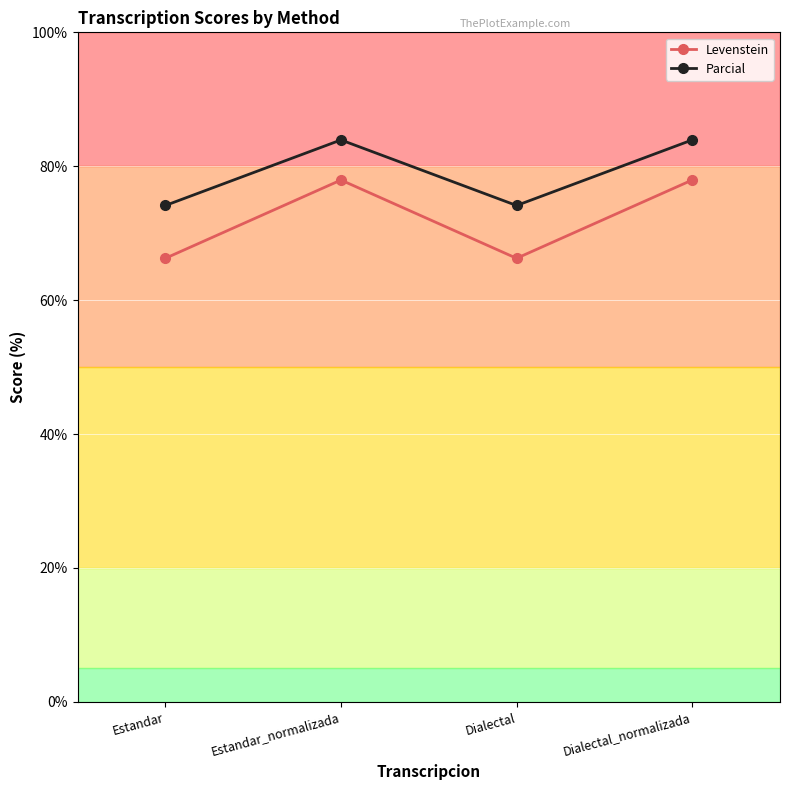

Is this an area chart (filled region under the line)?

No